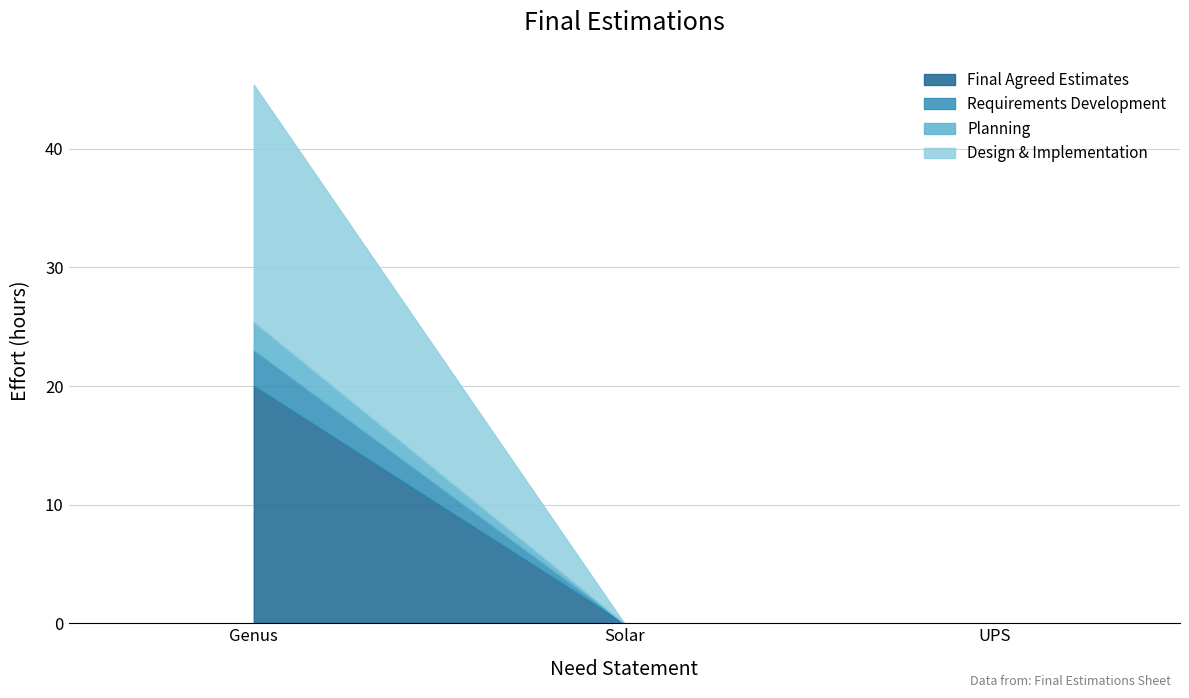

At which label does Requirements Development reach its minimum?

Solar